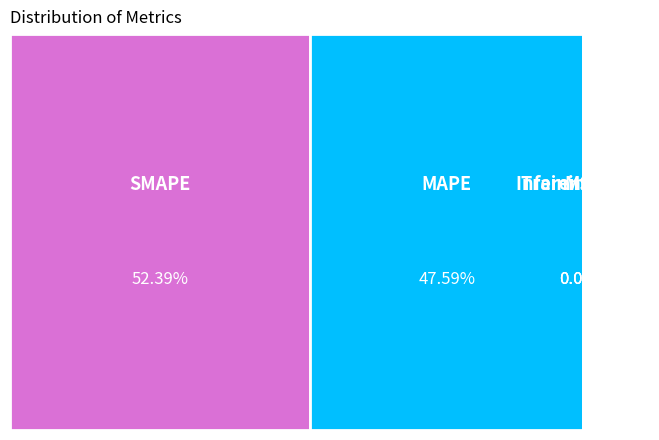

To the nearest percent, what is the combined percentage of SMAPE and Inference Time?

52%